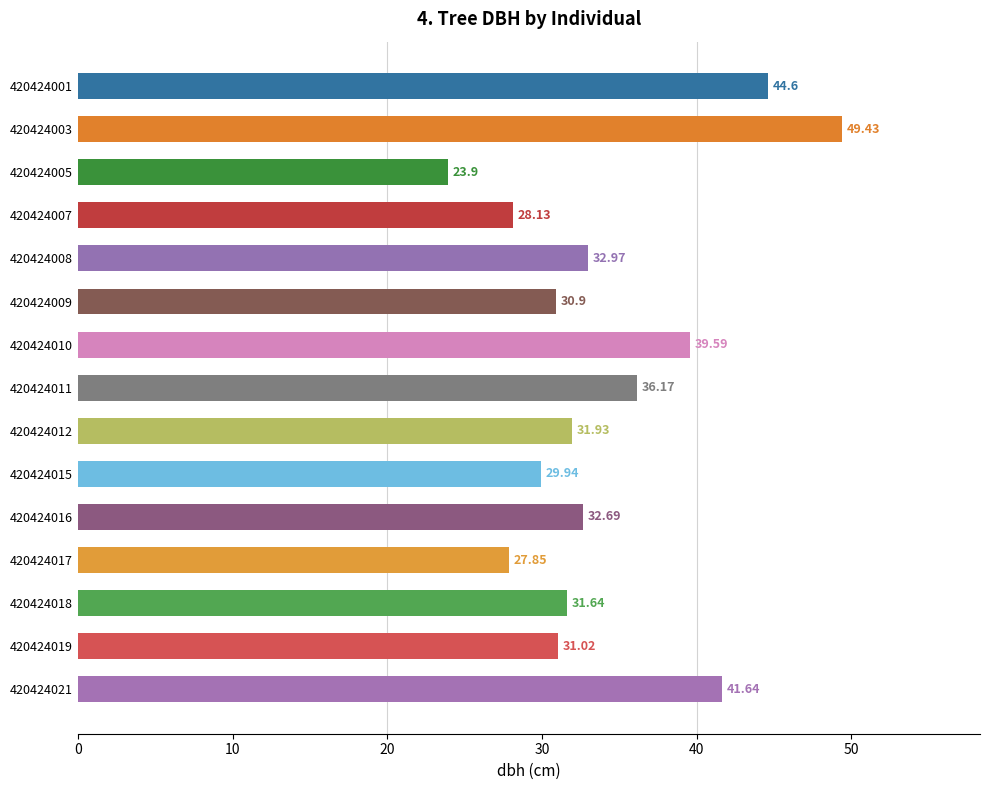

List the labels in order of value, largest first.

420424003, 420424001, 420424021, 420424010, 420424011, 420424008, 420424016, 420424012, 420424018, 420424019, 420424009, 420424015, 420424007, 420424017, 420424005